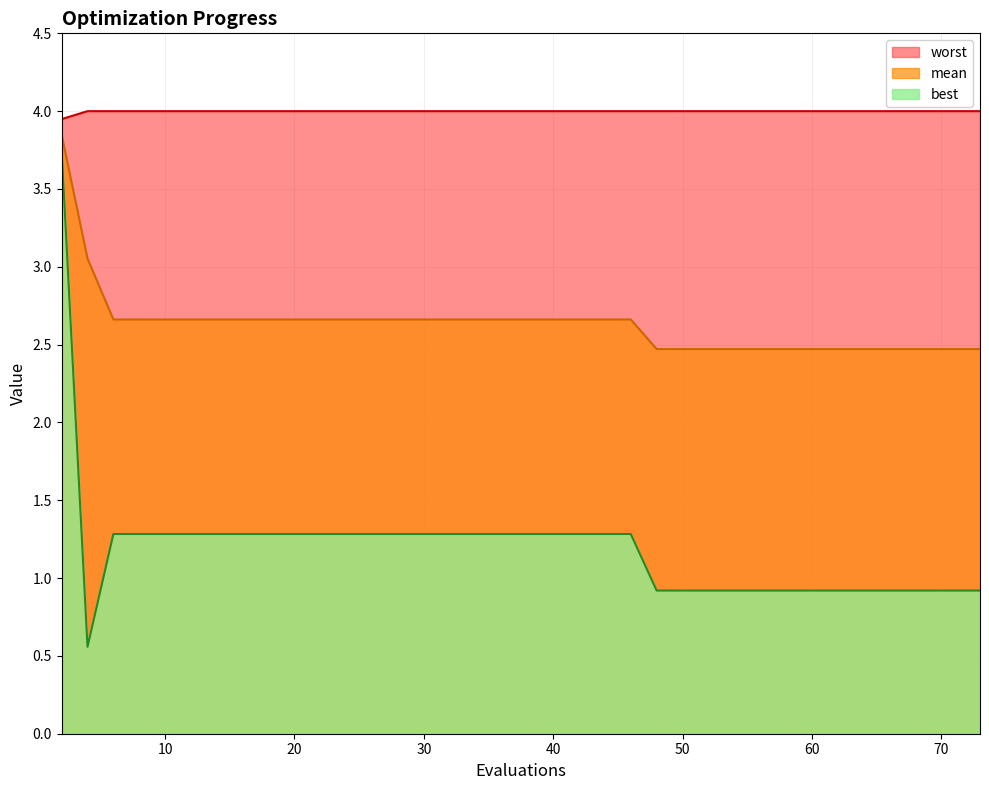

Read the best value at 53.

0.9